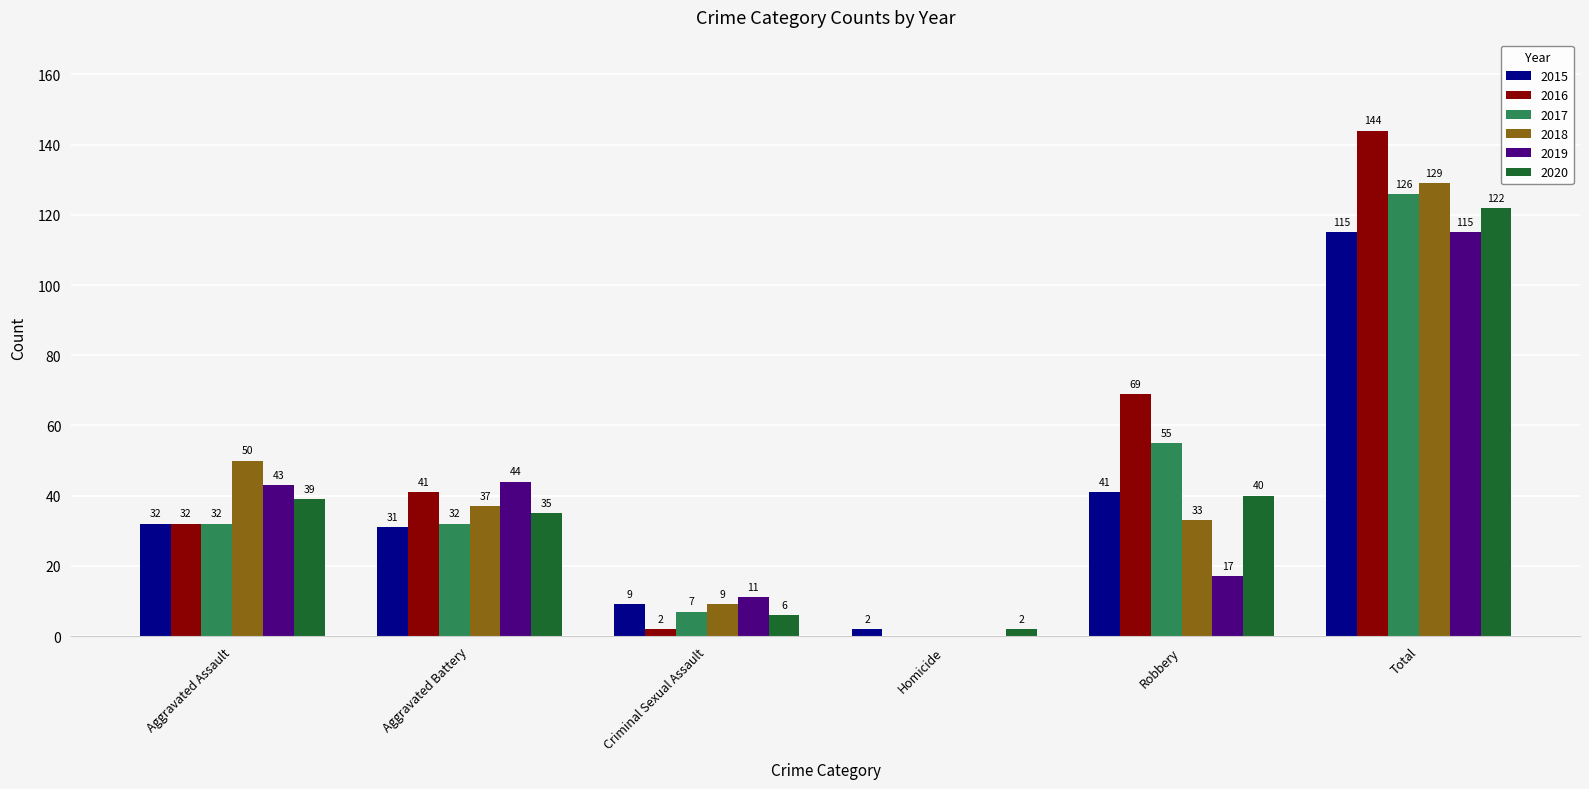

What is the greatest value displayed?

144